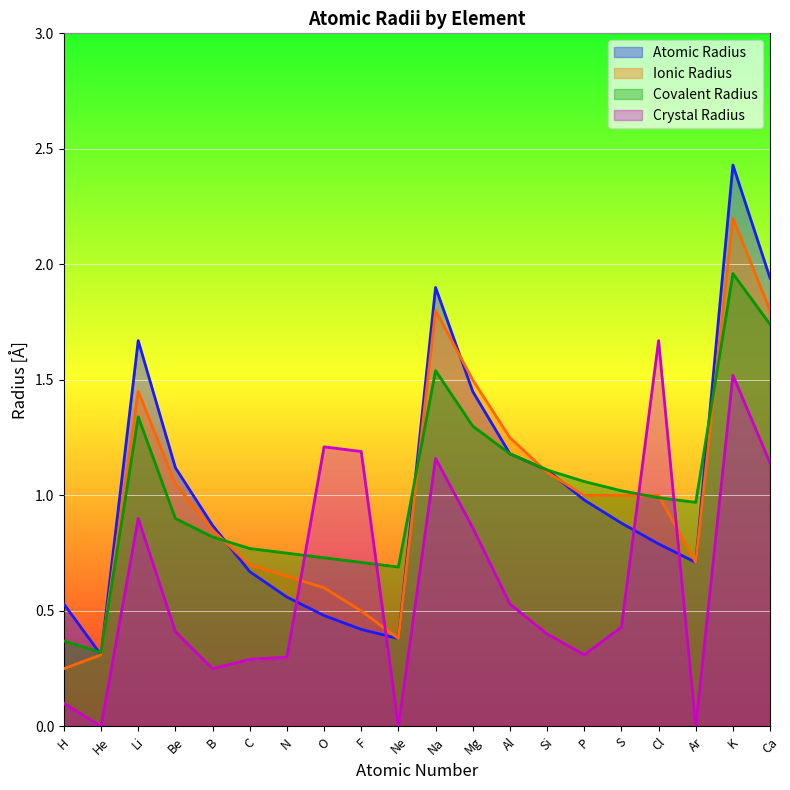

What is the average value of the Ionic Radius series?

1.0